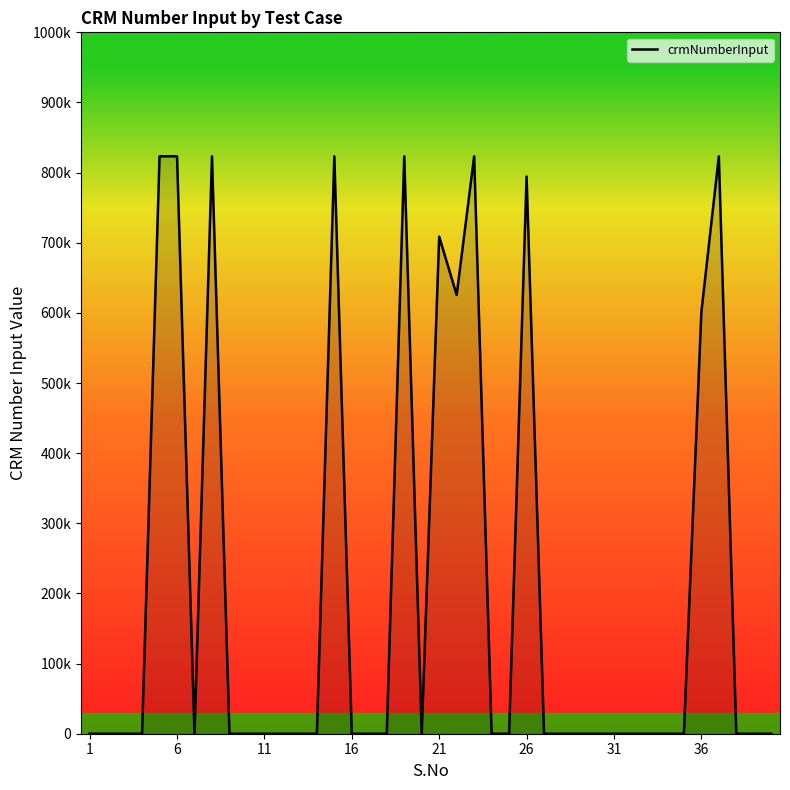

Does the chart have visible grid lines?

No